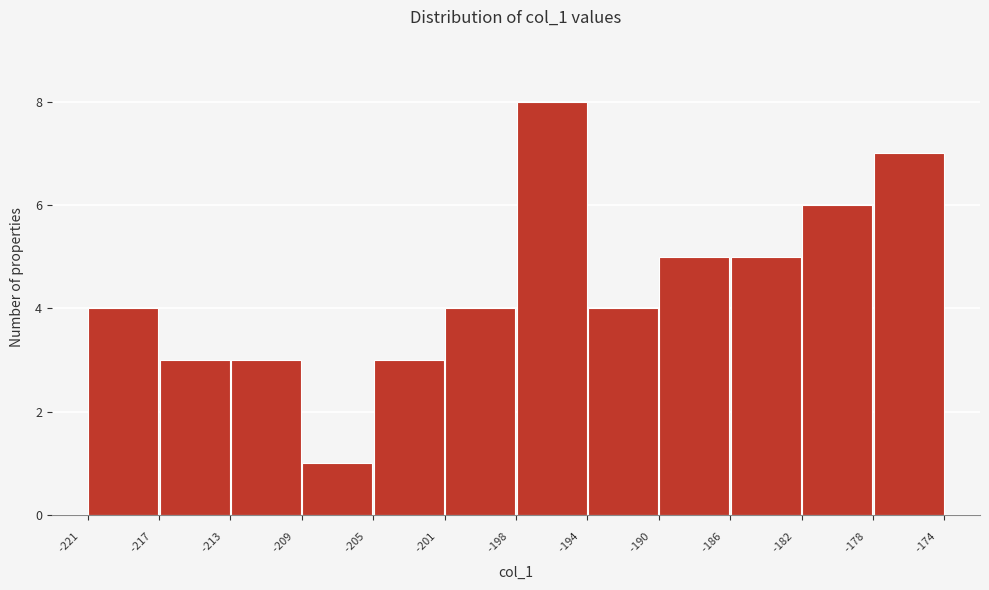

Reading left to right, list every bar in this chart as the range it spans on the x-axis followed by its height. The values are not printed on the chart, so give them approximately, as read against the axis.

-221 to -217: 4
-217 to -213: 3
-213 to -209: 3
-209 to -205: 1
-205 to -201: 3
-201 to -198: 4
-198 to -194: 8
-194 to -190: 4
-190 to -186: 5
-186 to -182: 5
-182 to -178: 6
-178 to -174: 7